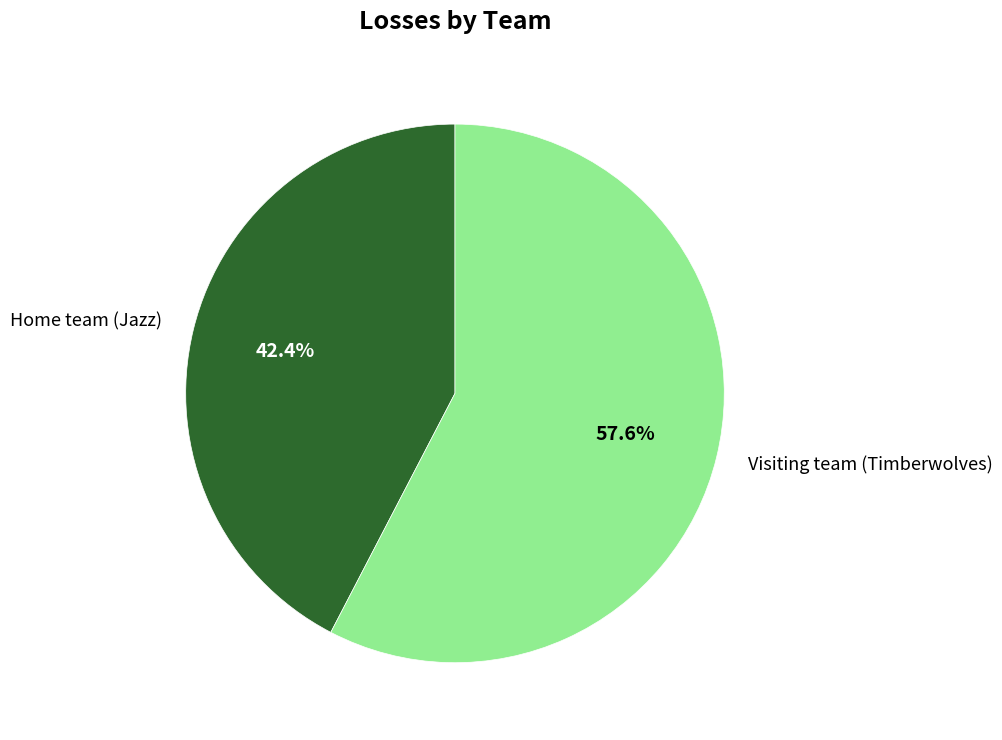

Approximately how many times larger is the value at Visiting team (Timberwolves) compared to Home team (Jazz)?

1.4